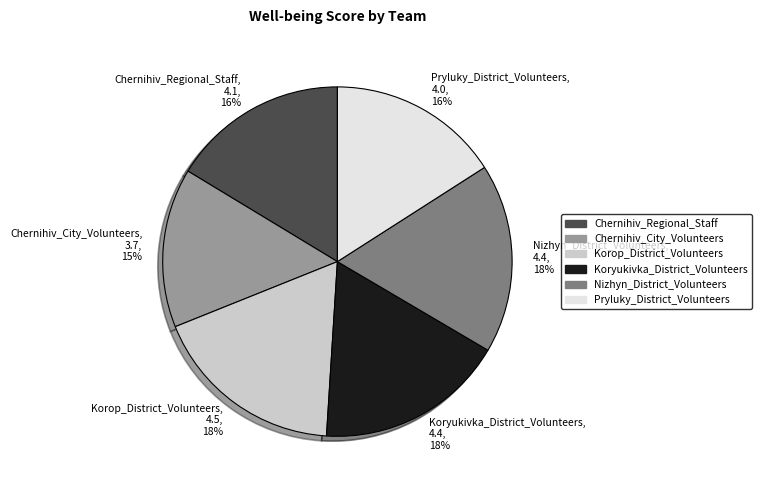

Which has a higher value, Chernihiv_Regional_Staff, 4.1, 16% or Nizhyn_District_Volunteers, 4.4, 18%?

Nizhyn_District_Volunteers, 4.4, 18%